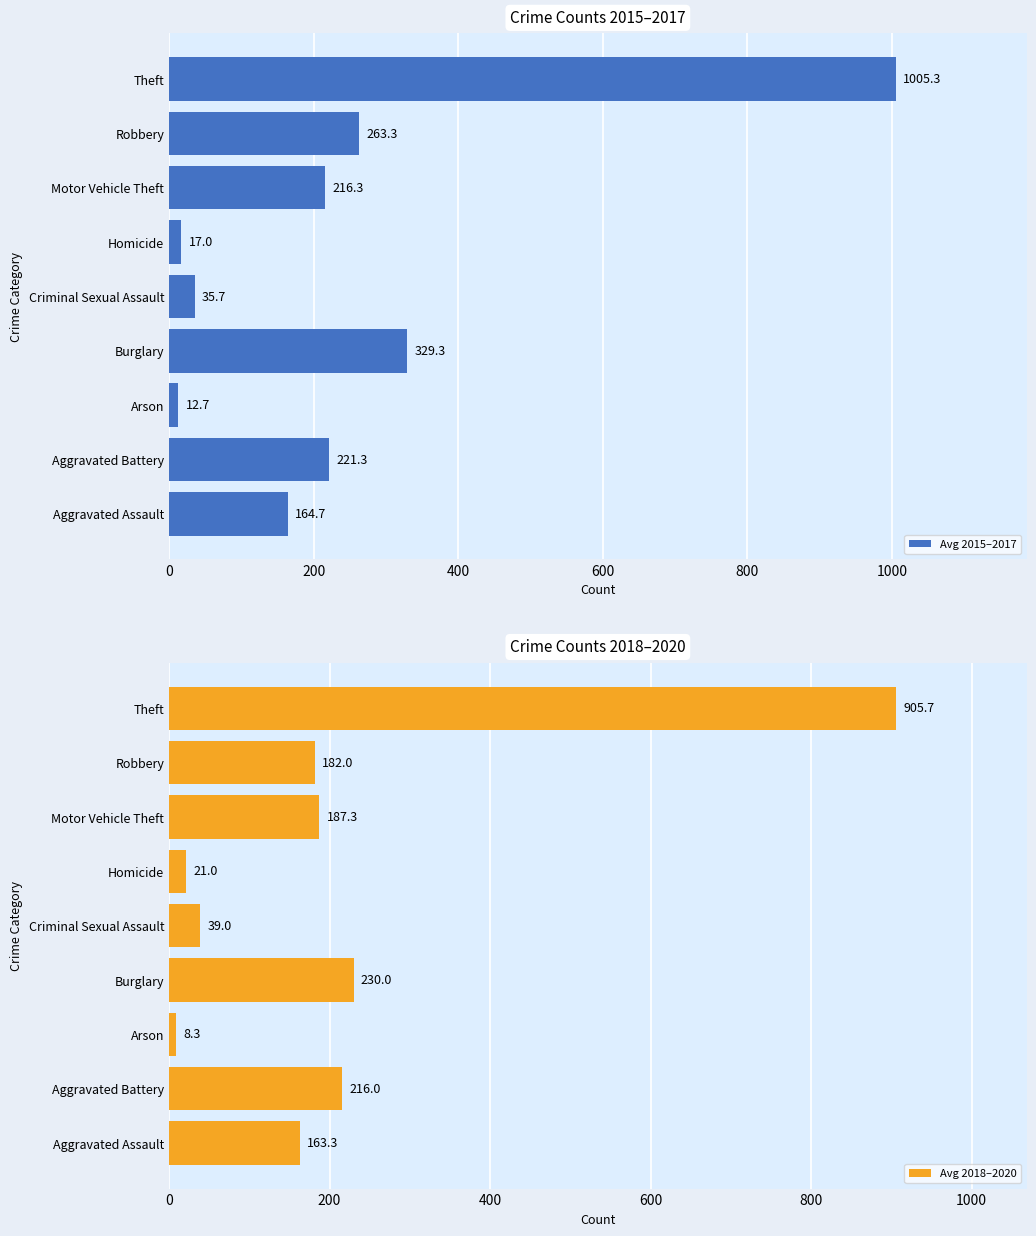

The Avg 2015–2017 series shows 164.7 at Aggravated Assault. True or false?

True